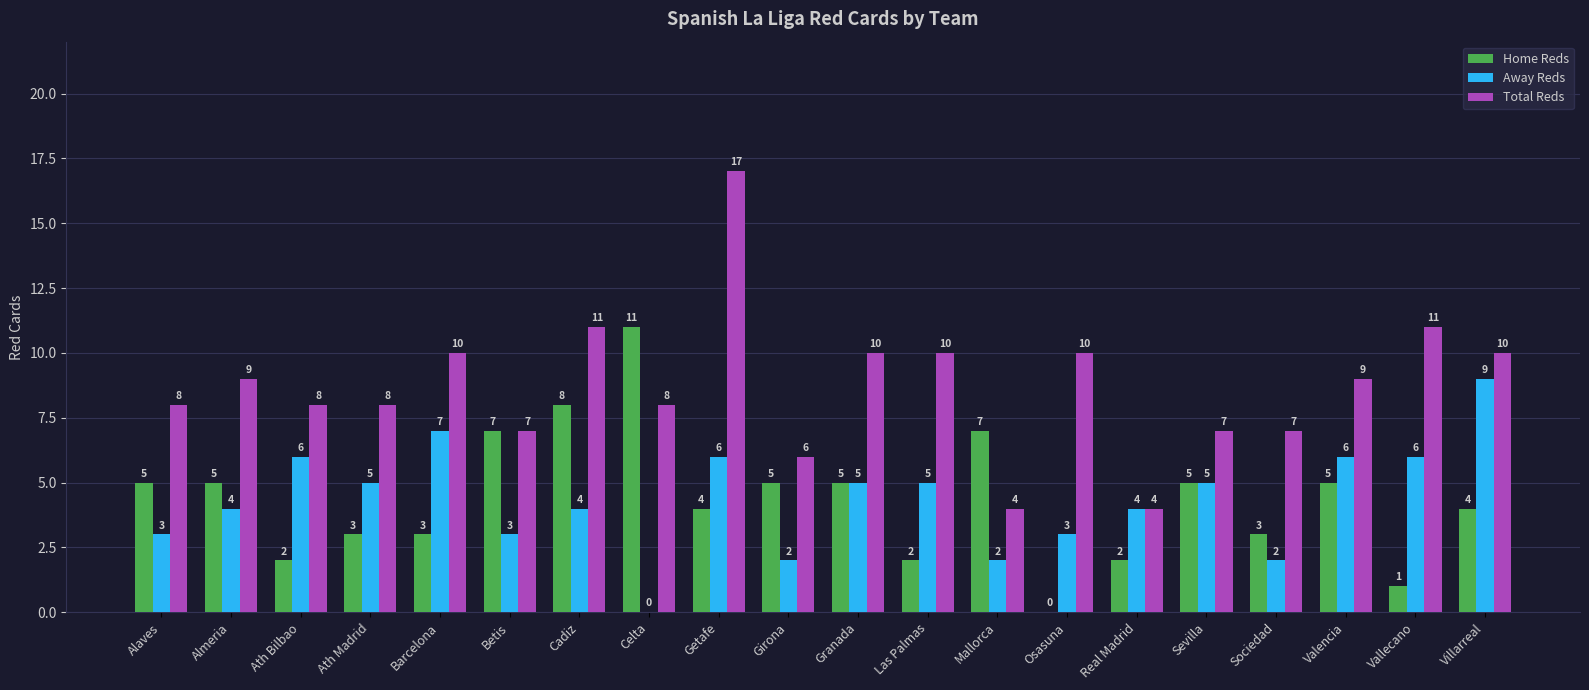

How many groups of bars are there?

20